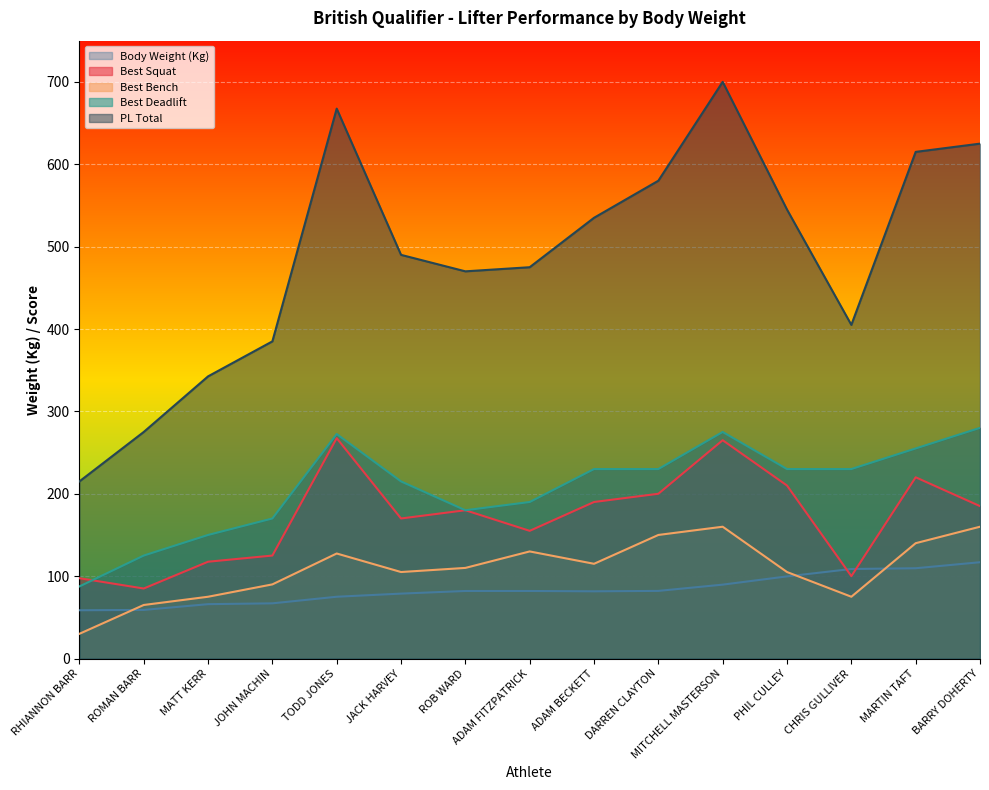

Which label corresponds to the largest value in the chart?

MITCHELL MASTERSON